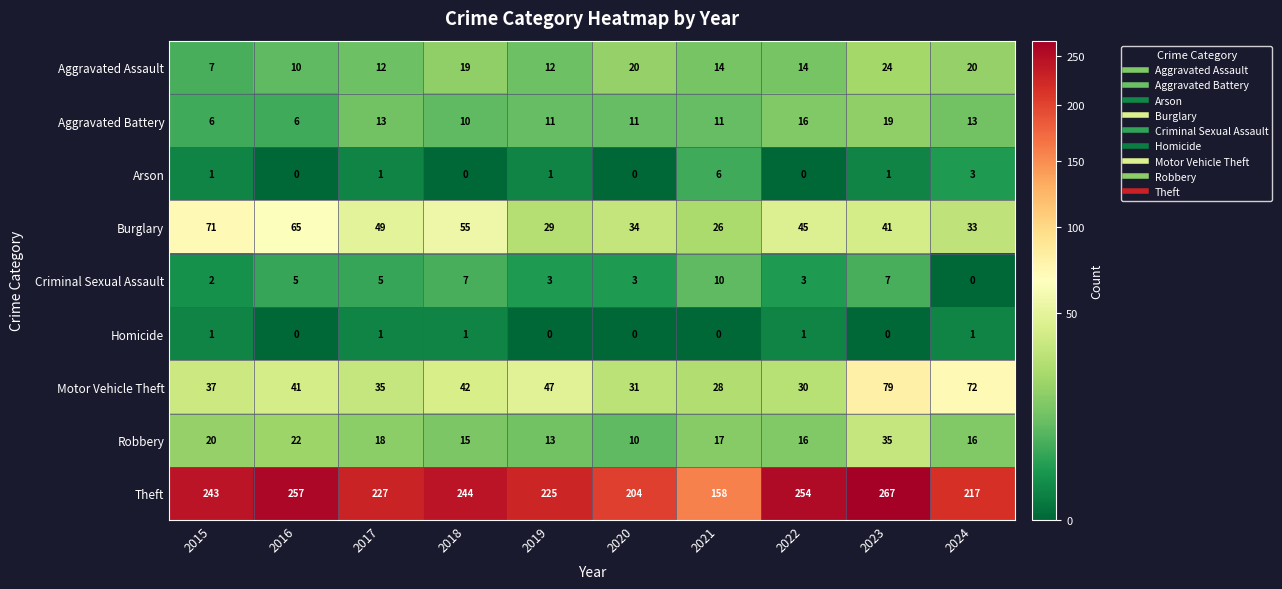

At which category is the sum across all series the highest?

2023